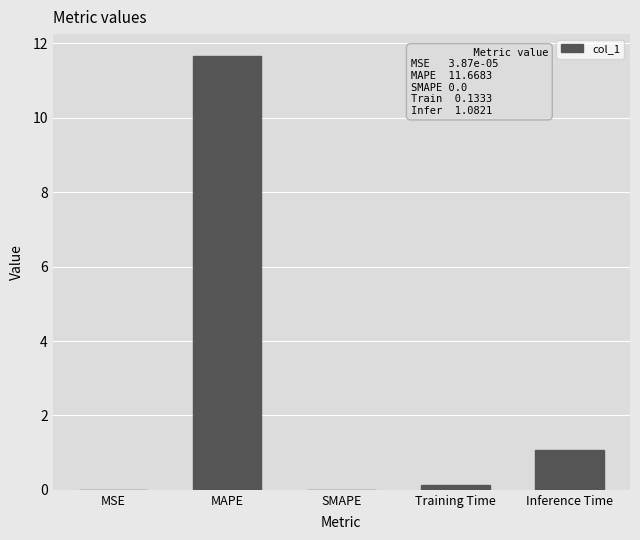

What is the change in value from MSE to Training Time?

+0.1